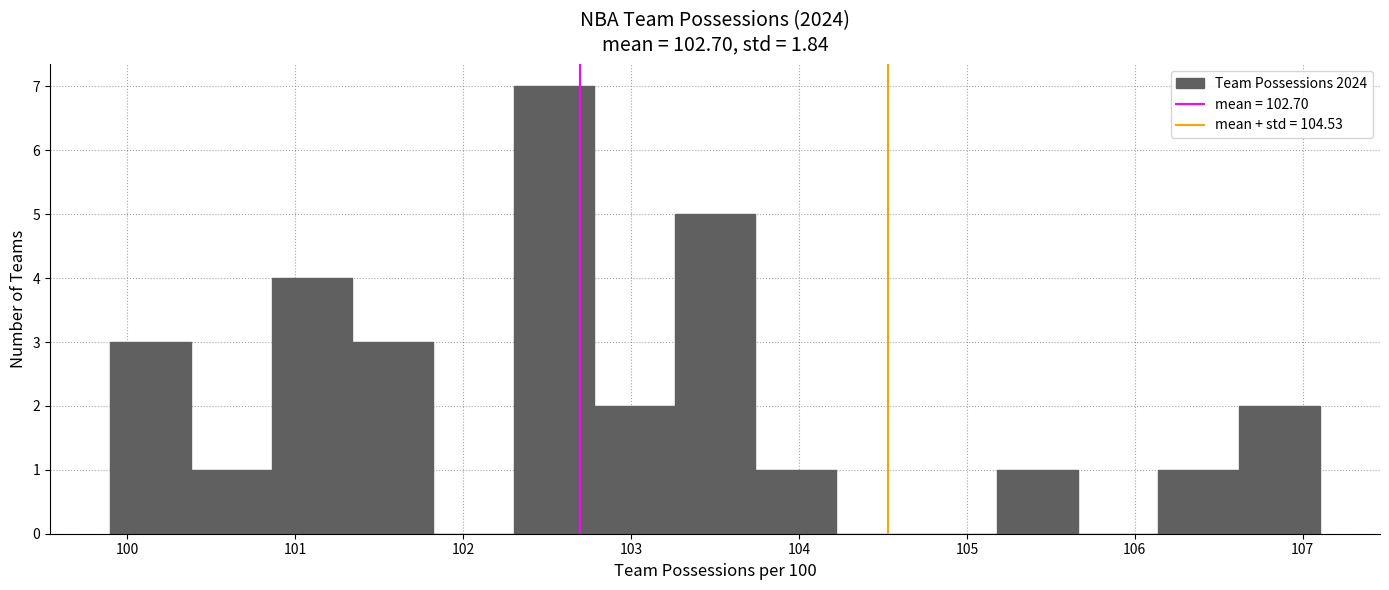

Over which range of the x-axis is the bar tallest?

102.30 to 102.78